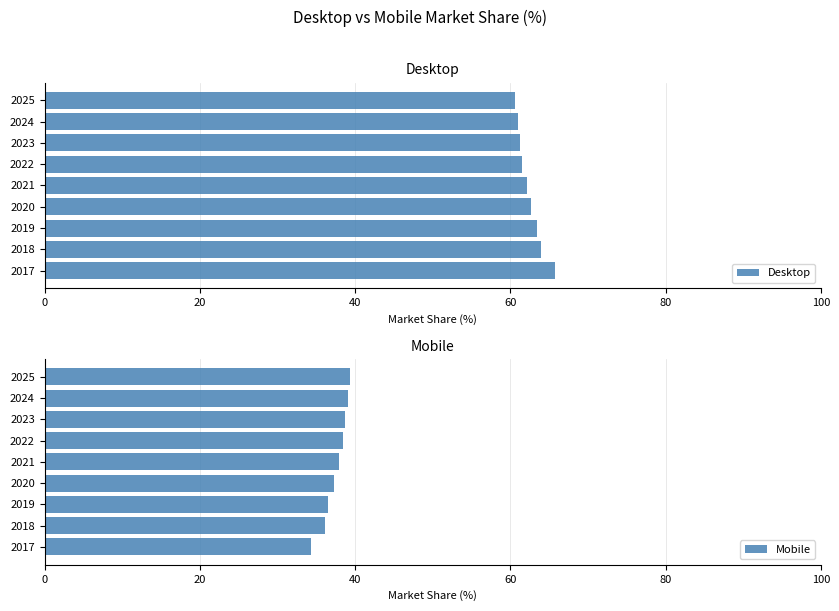

What is the difference between the second highest and second lowest values in the Desktop series?

2.9